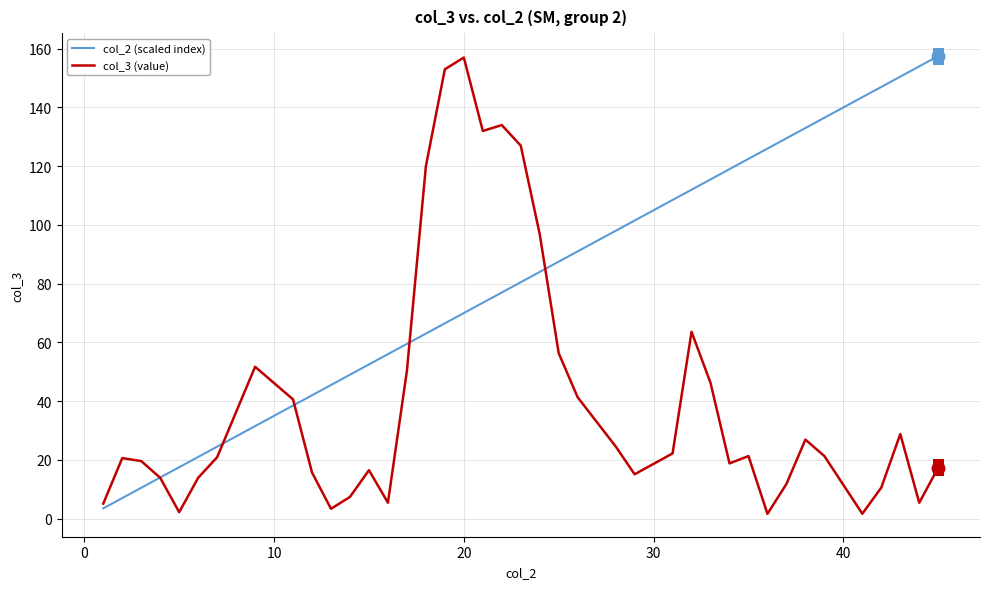

List the series in order of their overall mean, lowest first.

col_3 (value), col_2 (scaled index)